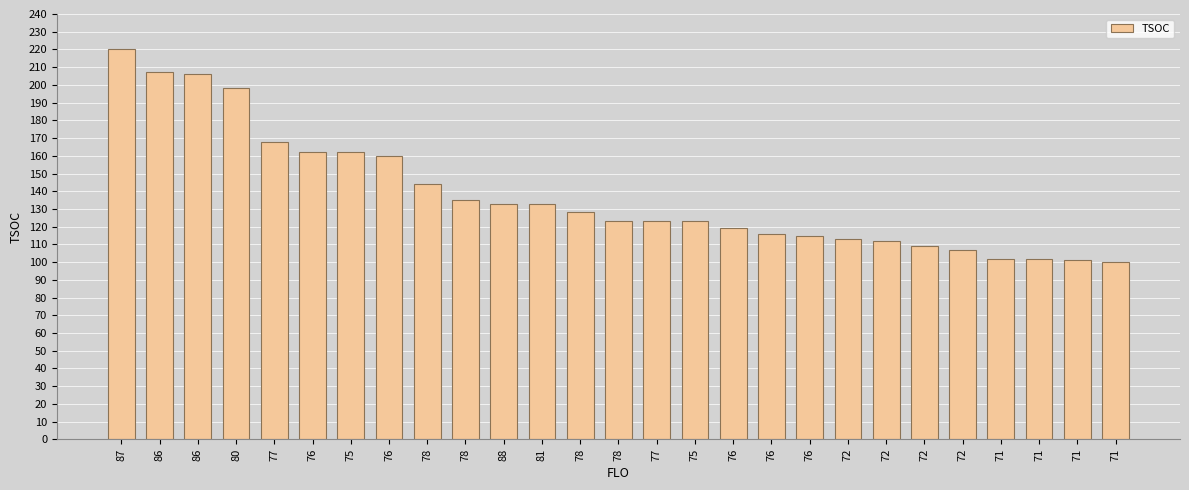

What is the sum of all values?

3721